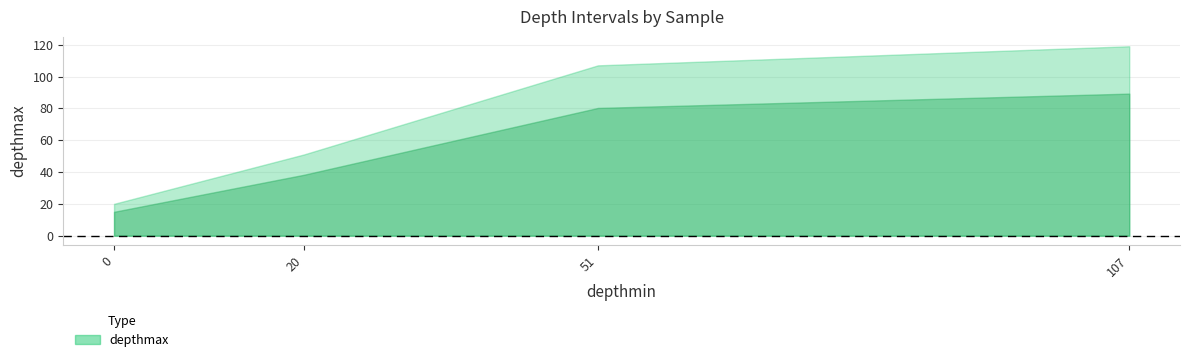

Count the number of categories in the chart.

4